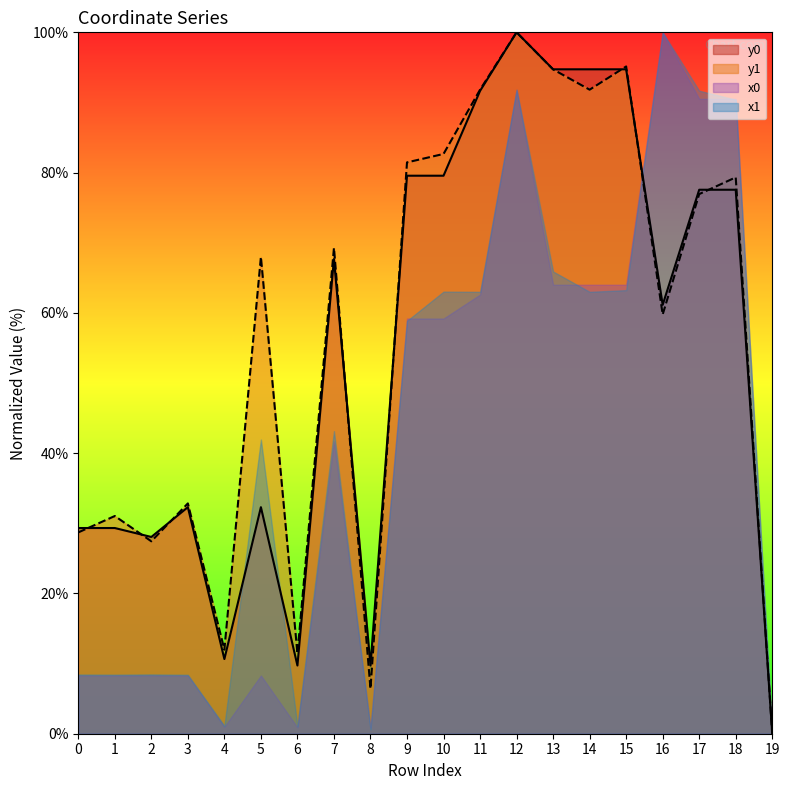

What is the total value across all series at 12?

383.6